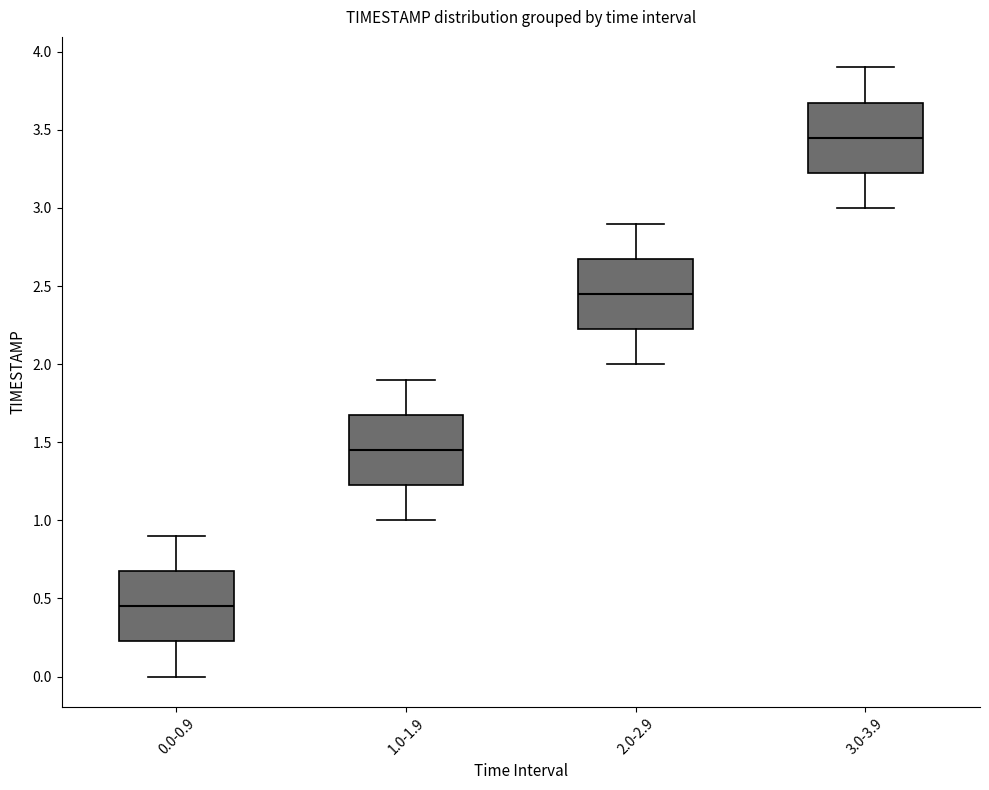

Reading left to right, read every box against the y-axis: the position of its median line, the range the box covers, and the ends of its whiskers. The values are not printed on the chart, so give them approximately, as read against the axis.

0.0-0.9: median 0.45, box 0.25 to 0.70, whiskers 0.00 to 0.90
1.0-1.9: median 1.45, box 1.25 to 1.70, whiskers 1.00 to 1.90
2.0-2.9: median 2.45, box 2.25 to 2.70, whiskers 2.00 to 2.90
3.0-3.9: median 3.45, box 3.25 to 3.70, whiskers 3.00 to 3.90